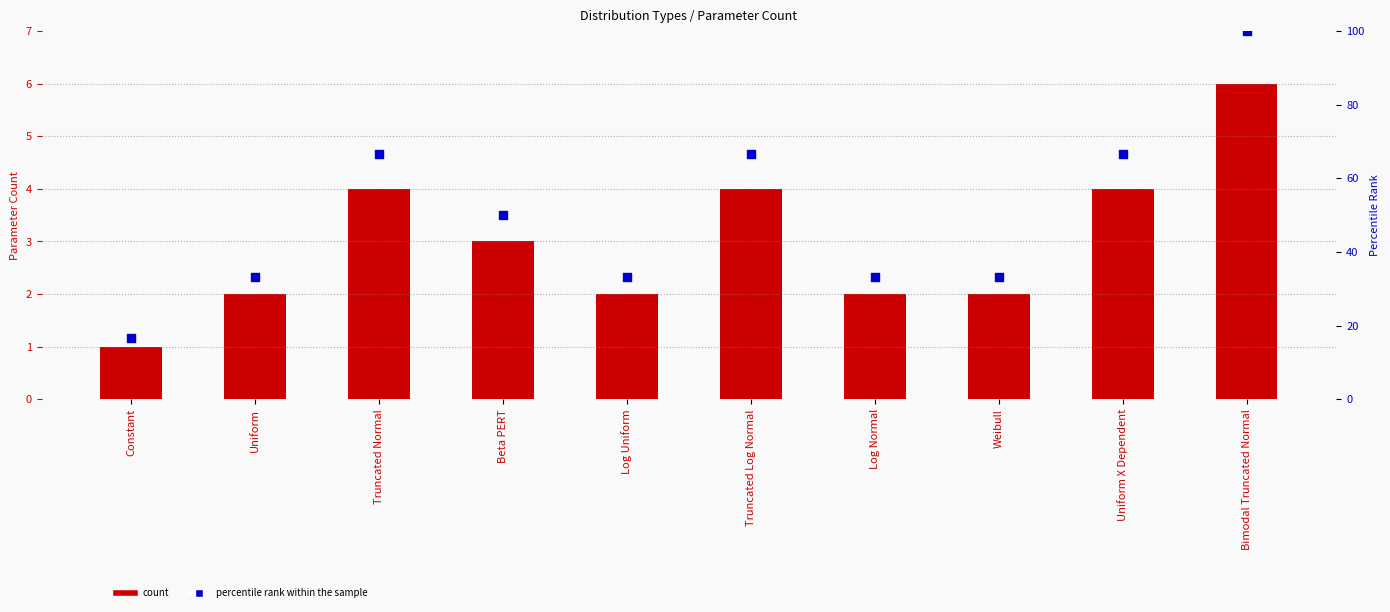

Which series reaches the minimum Y coordinate?

Parameter Count